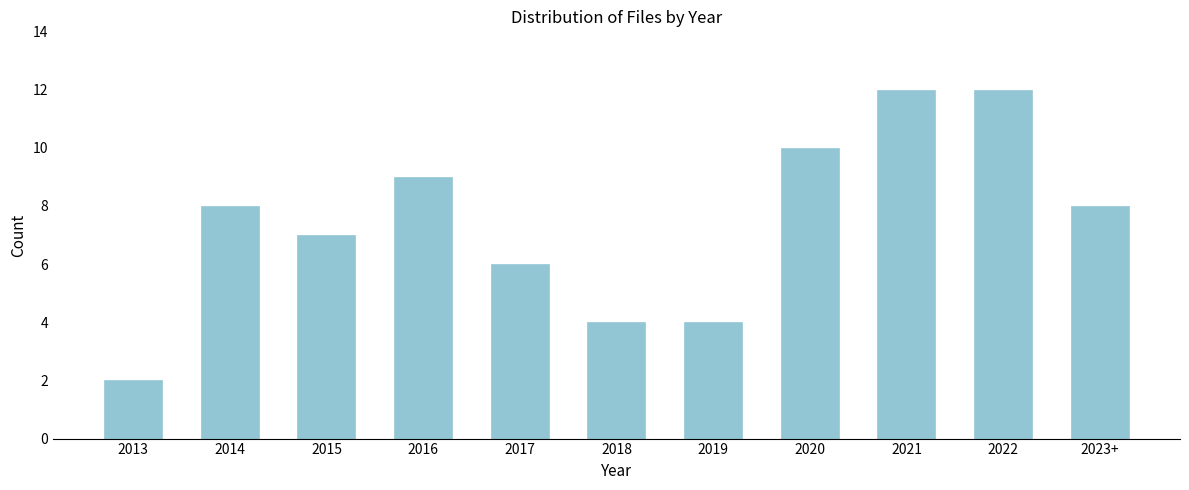

Reading right to left, what are all the values shown in this chart?

8	12	12	10	4	4	6	9	7	8	2